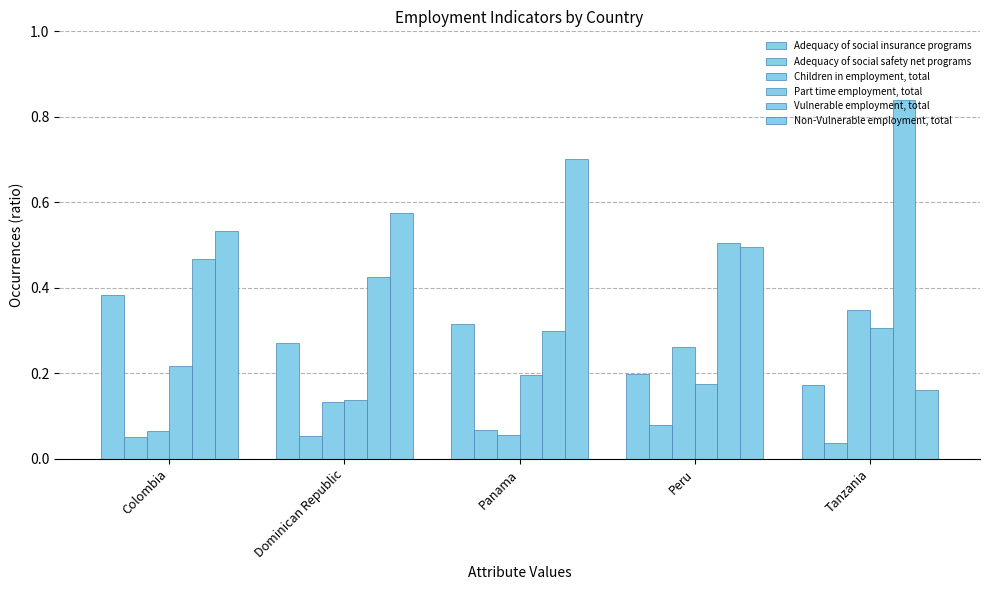

Which category has the lowest value in the Vulnerable employment, total series?

Panama